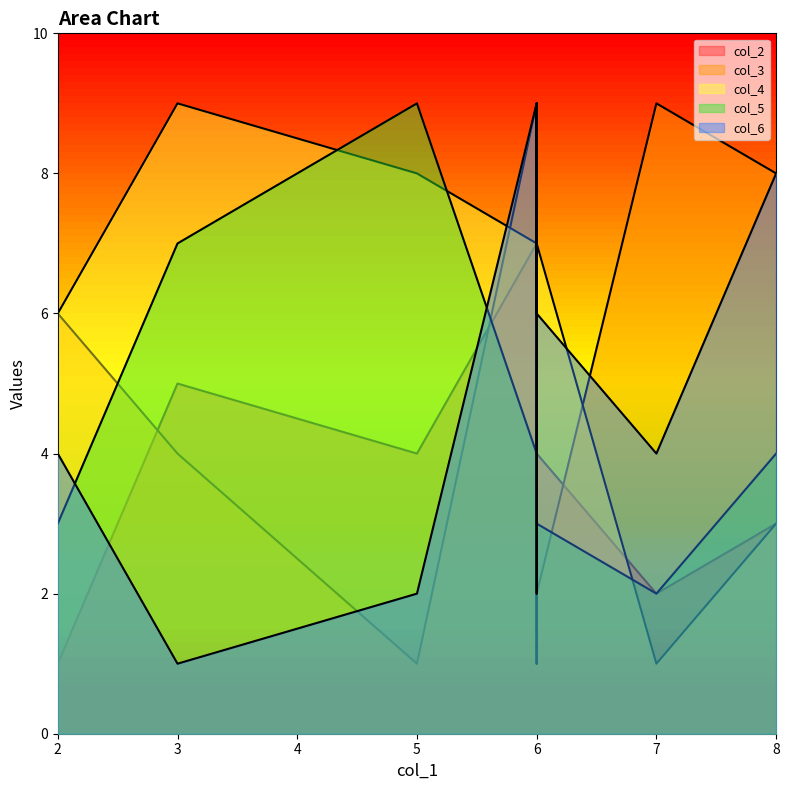

Which series ends up on top after the final intersection of col_3 and col_4?

col_3